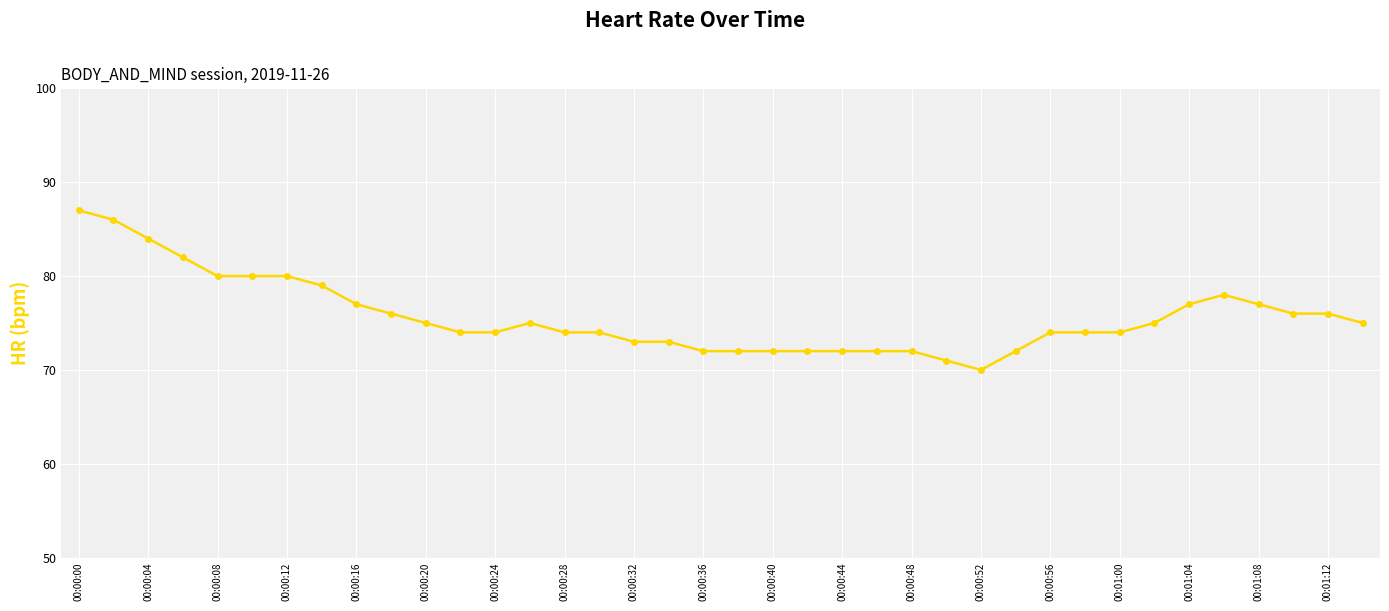

True or false: the data has more than 0 interior local peaks.

True